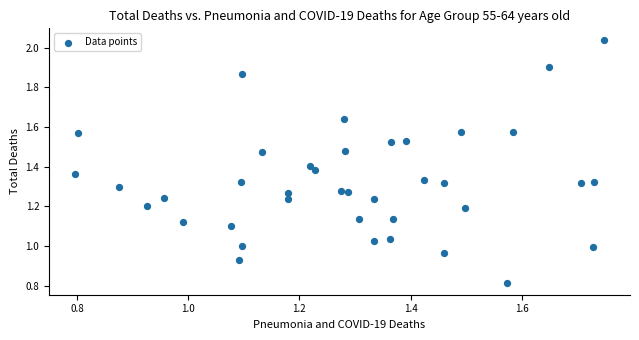

How many points are shown in the scatter plot?

39